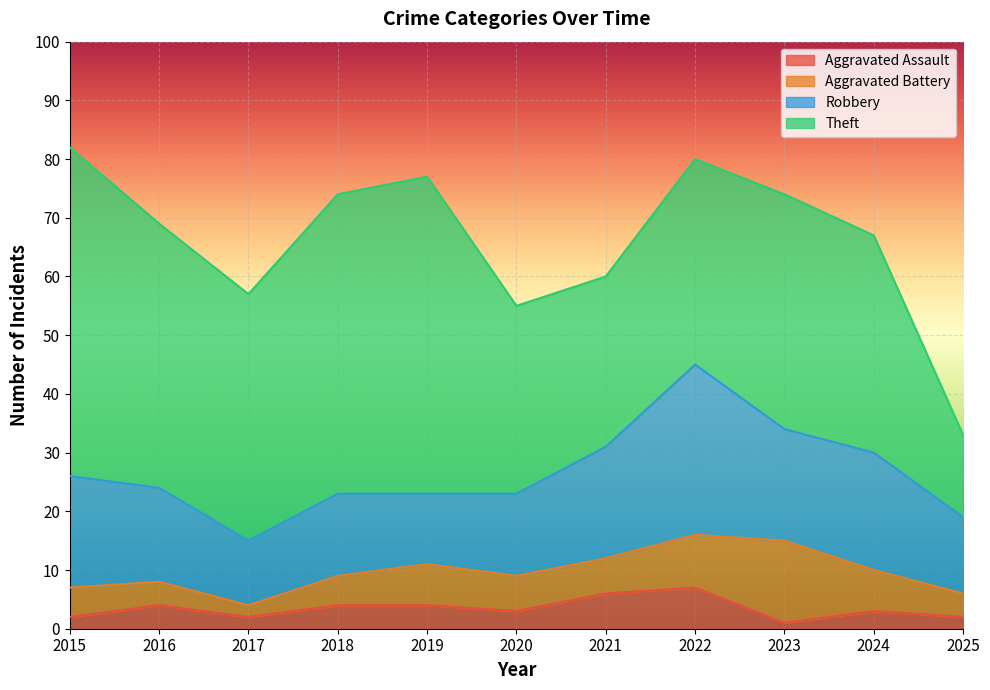

Which has a higher value, 2015 or 2016?

2016